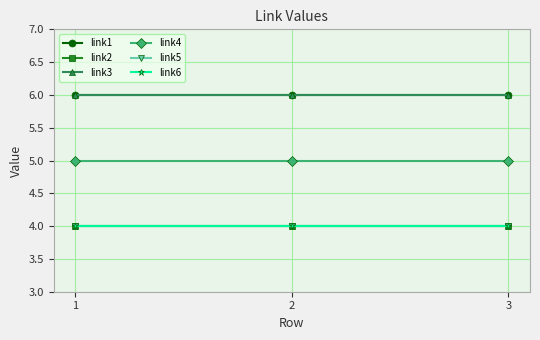

Is it true that link4 equals 3 at 3?

False